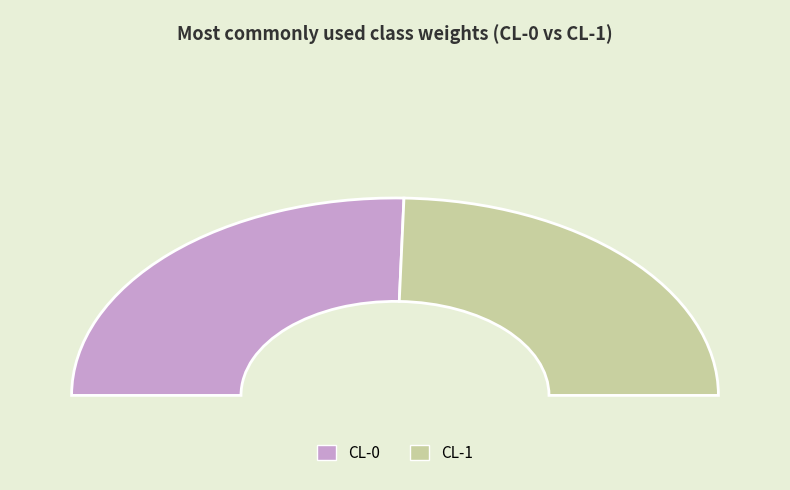

Which category has the smallest portion of the pie?

CL-1